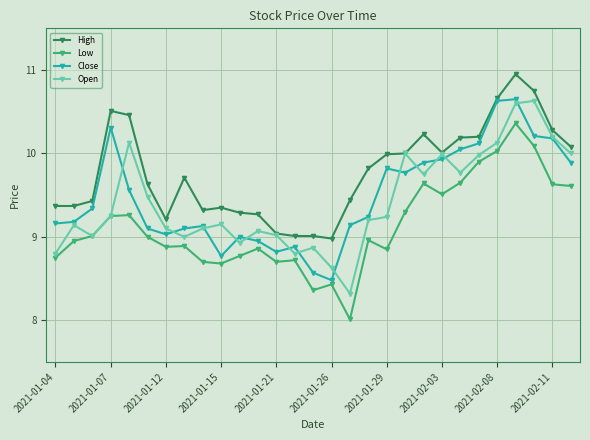

What is the sum of all High values?

283.6